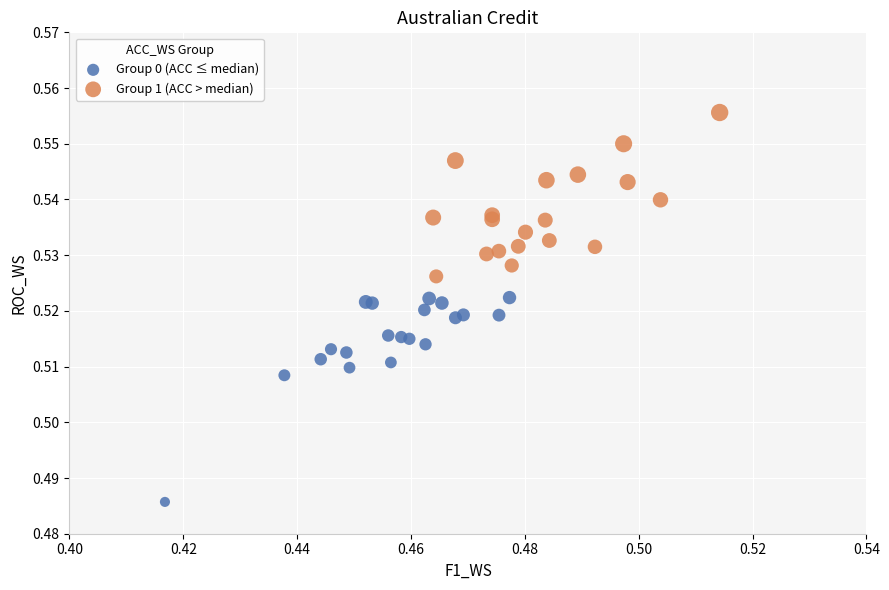

Which series reaches the minimum Y coordinate?

Group 0 (ACC ≤ median)